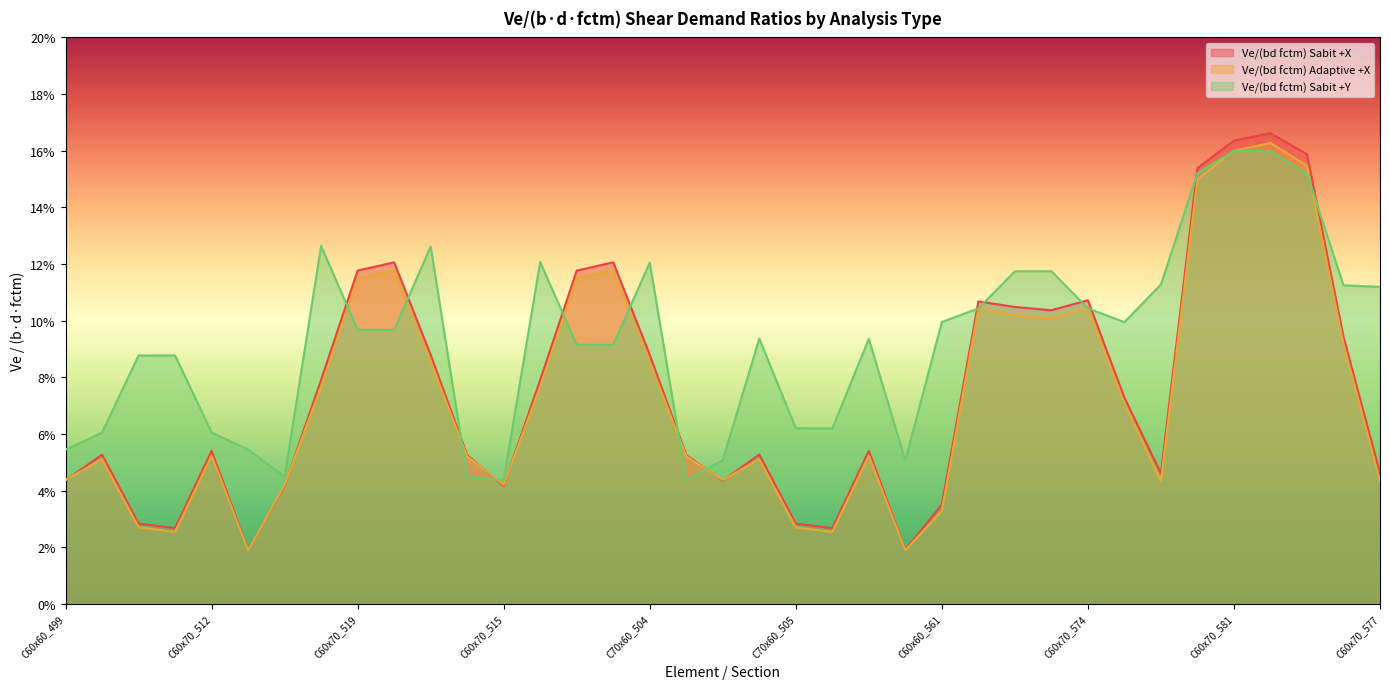

Is the value of Ve/(bd fctm) Sabit +X at C60x70_514 greater than the value of Ve/(bd fctm) Adaptive +X at C60x70_578?

Yes